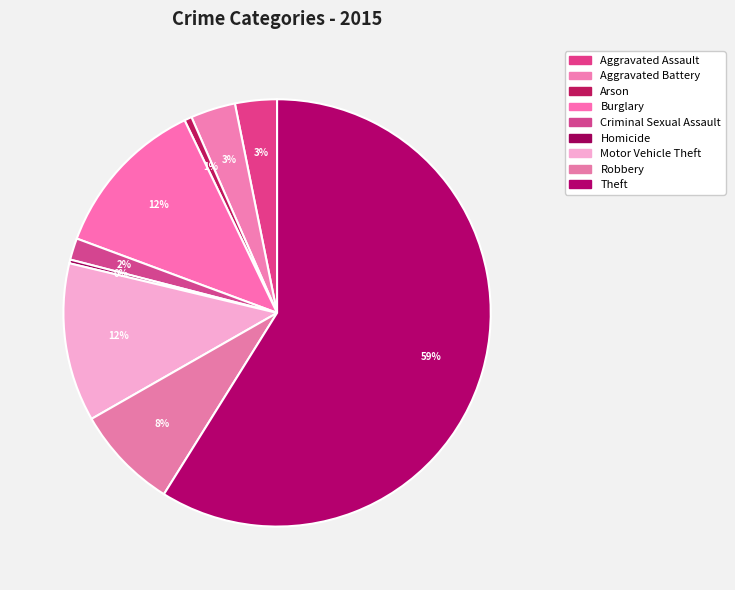

Is the sum of Arson and Aggravated Battery greater than half?

No